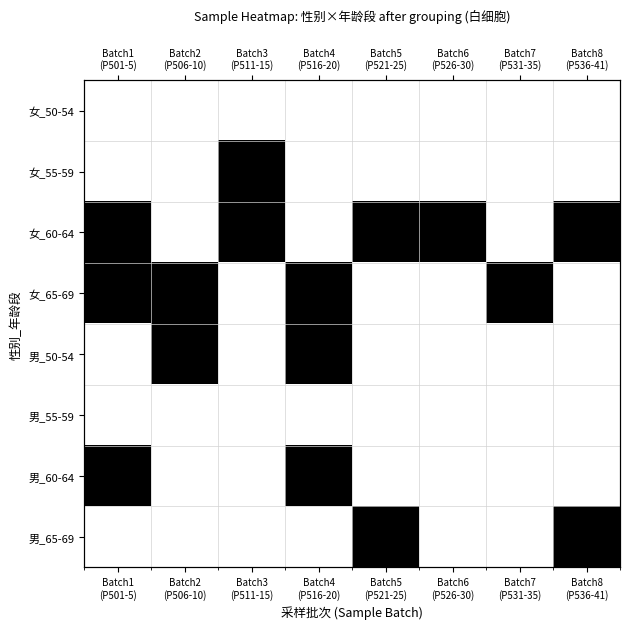

How many series are shown in this chart?

8